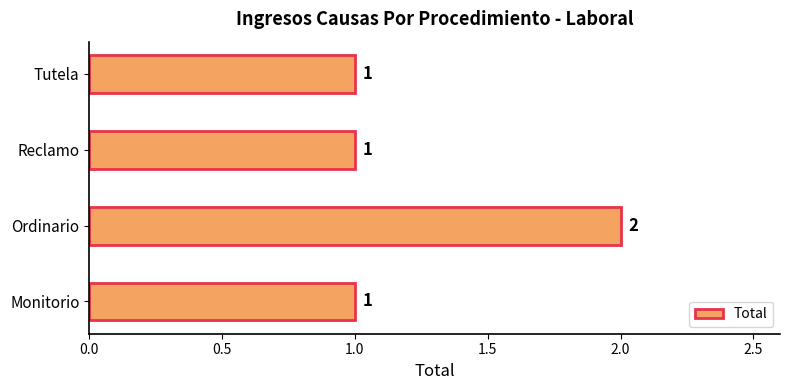

What is the minimum value shown in the chart?

1